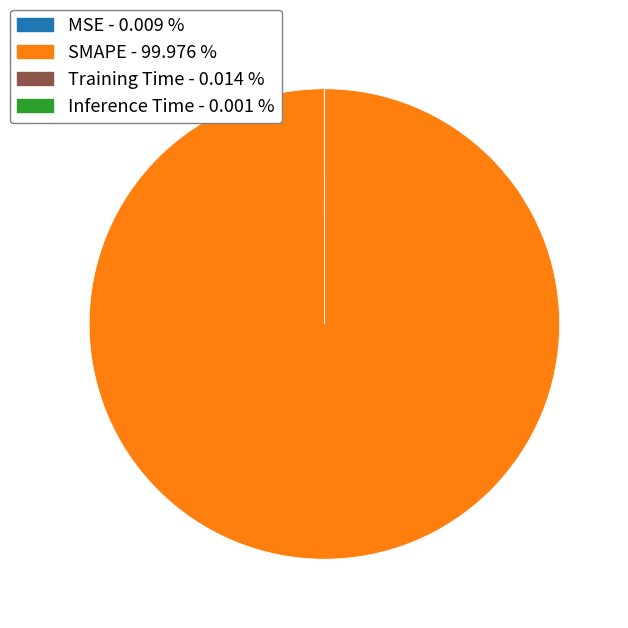

Is there any slice that represents more than half of the pie?

Yes